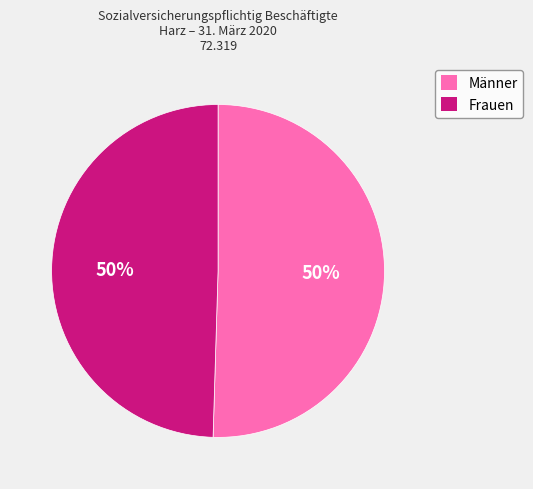

Is it true that Frauen is 50% of the pie?

True